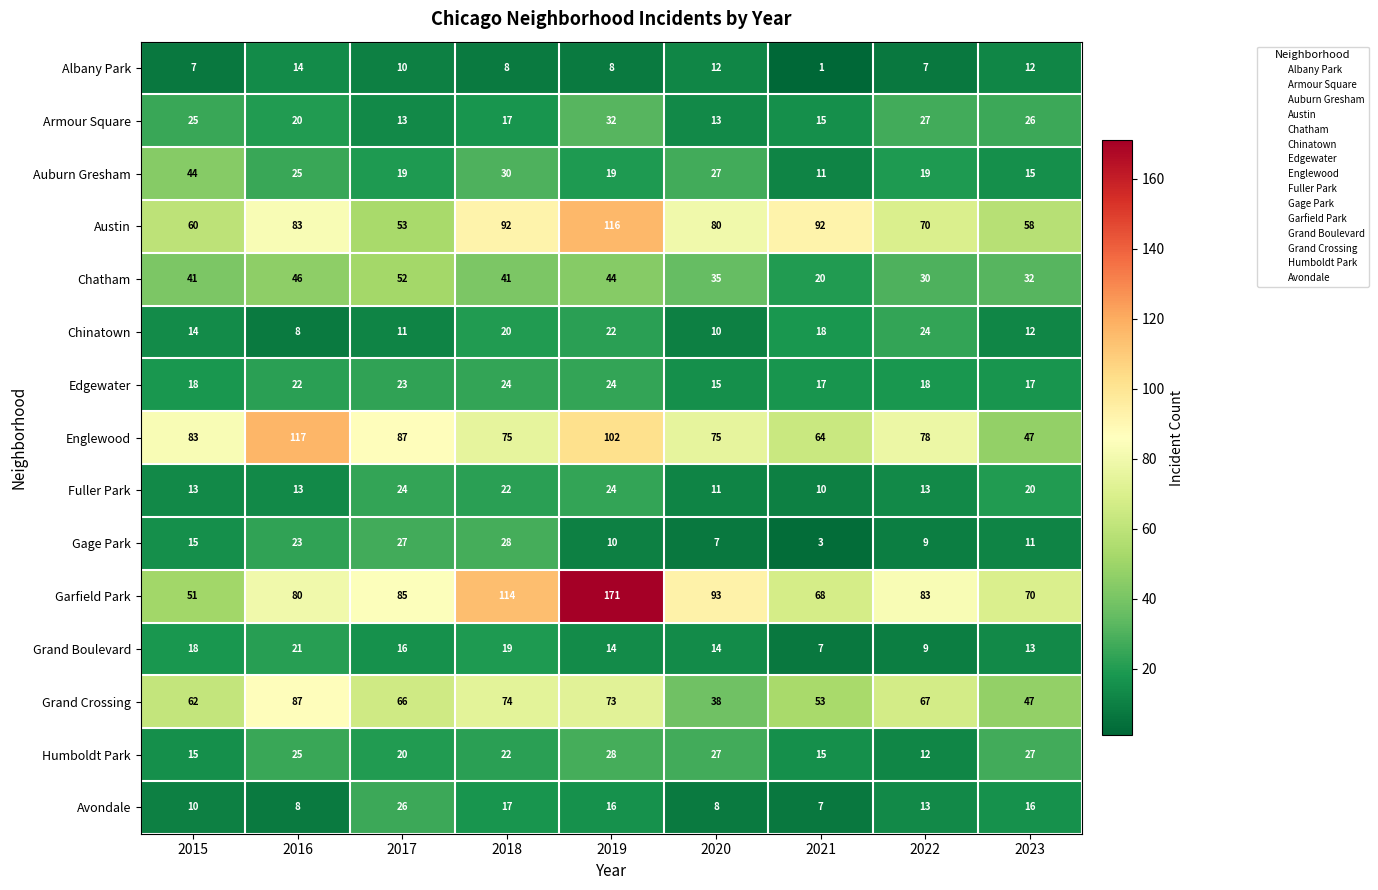

What is the difference between the maximum and minimum values in the Gage Park series?

25